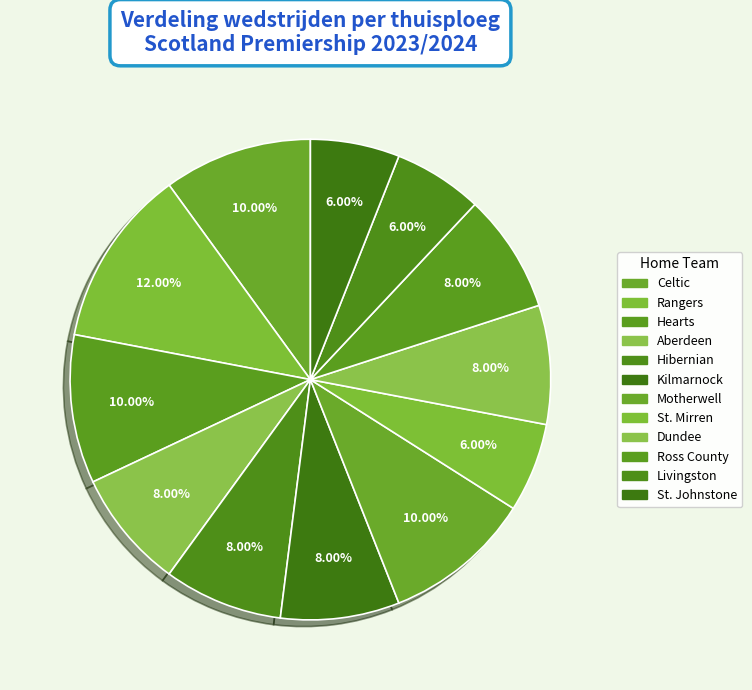

How many segments does this pie chart have?

12